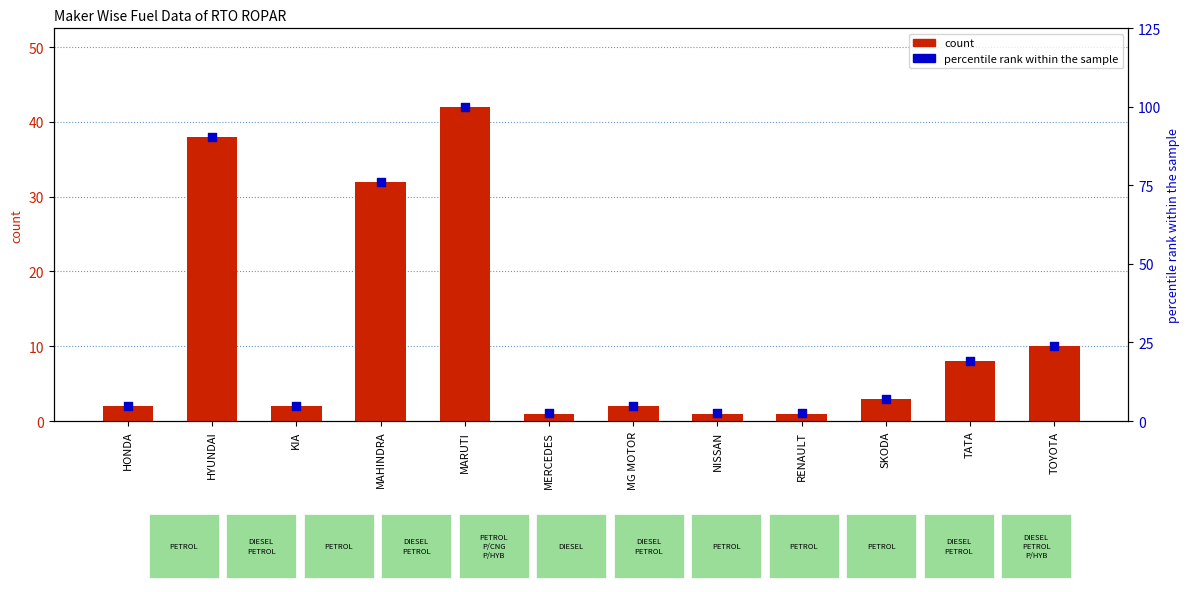

At how many categories does at least one series exceed 49?

3